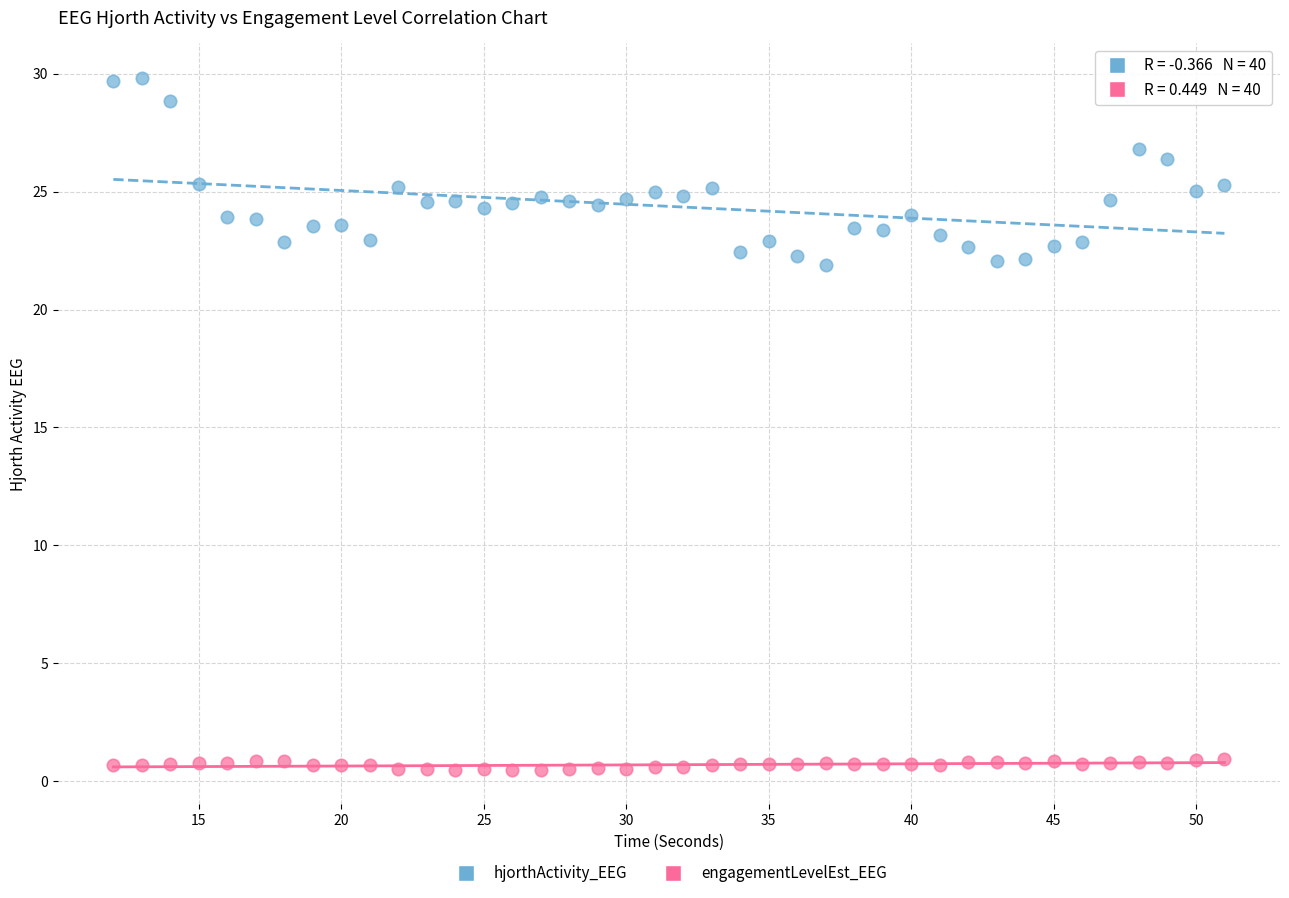

Which series reaches the minimum Y coordinate?

engagementLevelEst_EEG